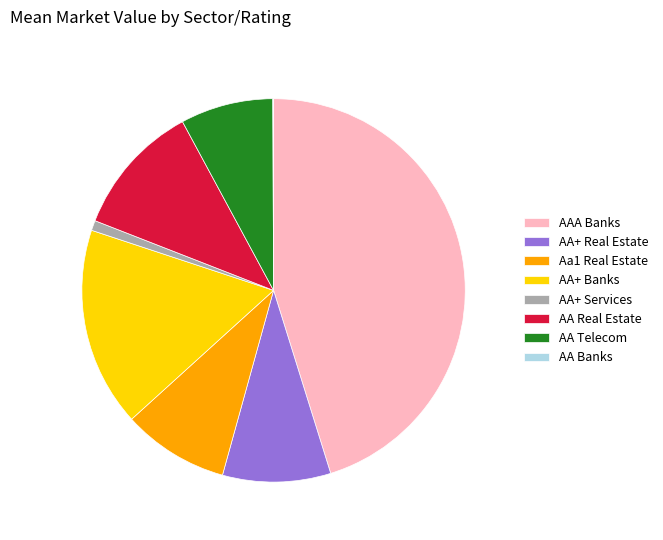

Is there any slice that represents more than half of the pie?

No